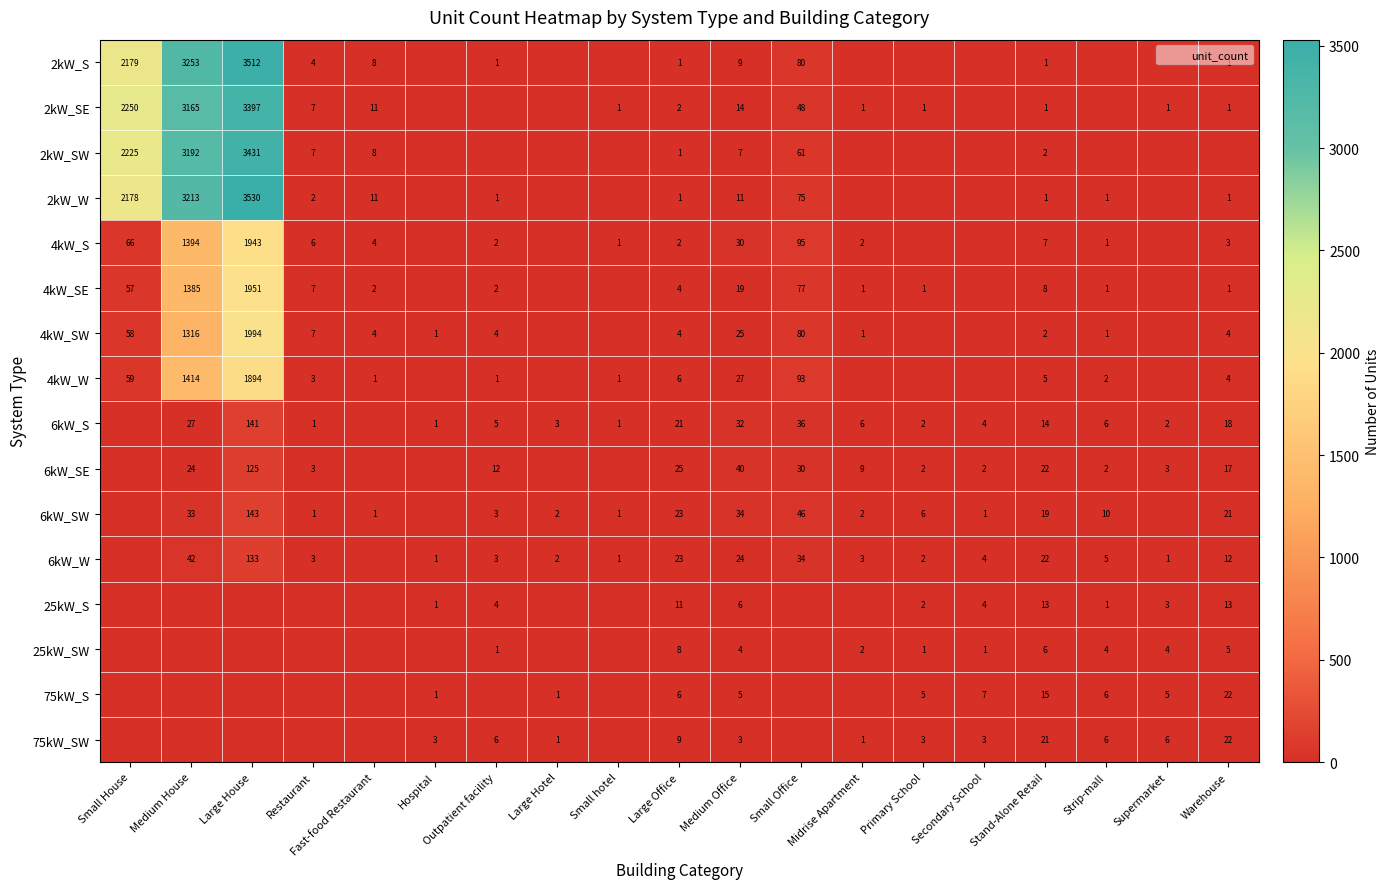

True or false: 25kW_S has a value of 0 at Large House.

True